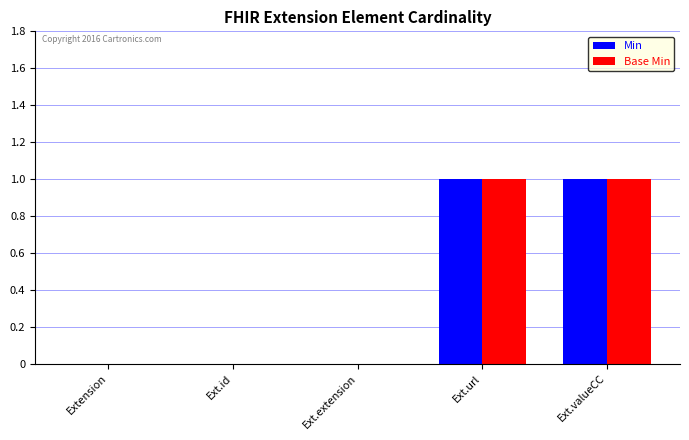

Reading left to right, list all the values displayed in this chart.

Min: 0	0	0	1	1
Base Min: 0	0	0	1	1